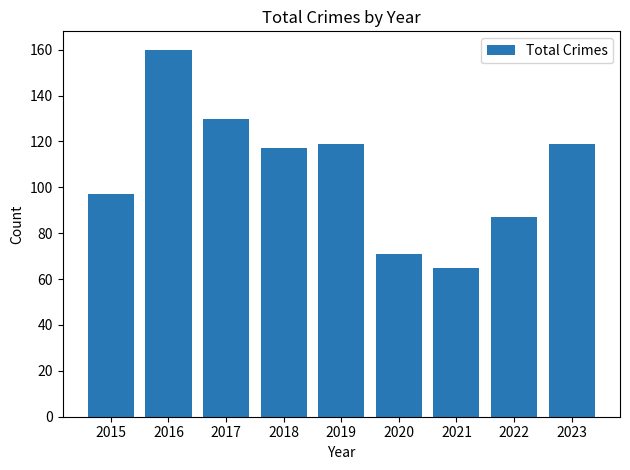

The chart shows a value of 37 at 2021. True or false?

False